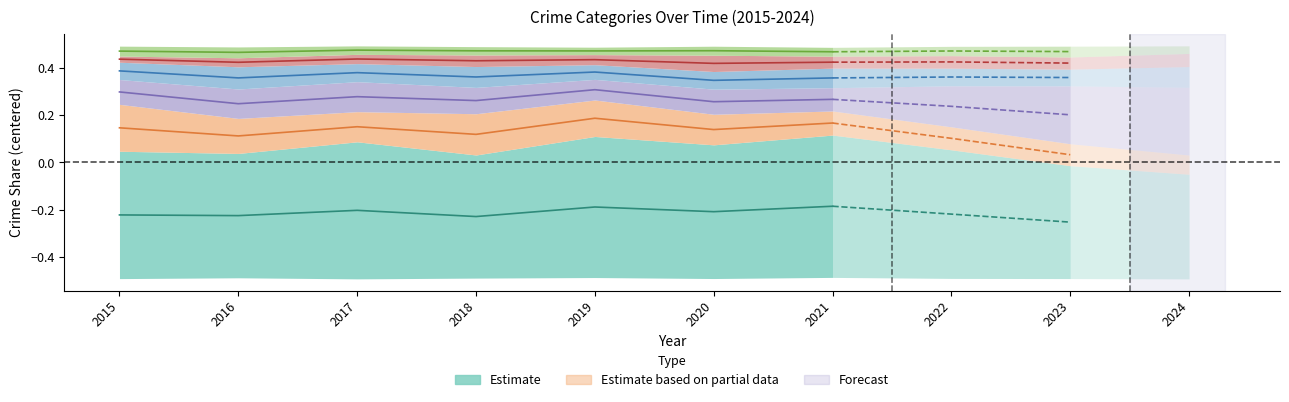

What is the value of the Theft point at the 6th from the left?

-0.2